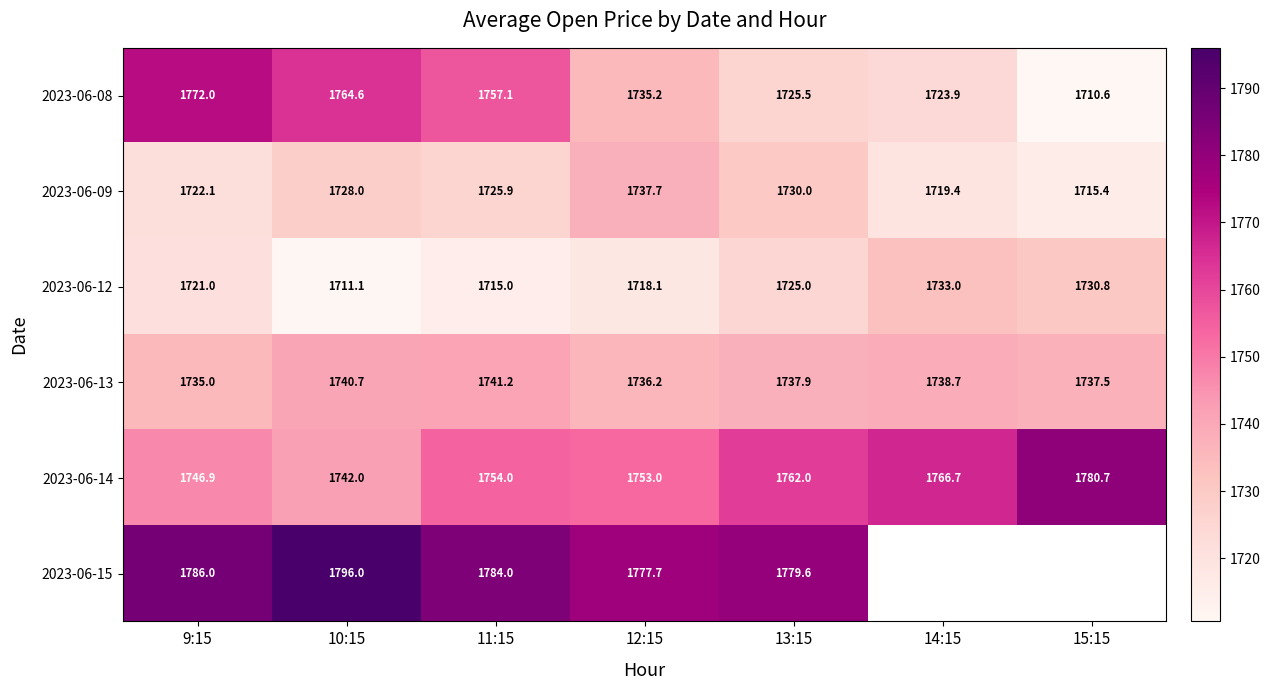

True or false: 2023-06-08 has a value of 1772.0 at 9:15.

True